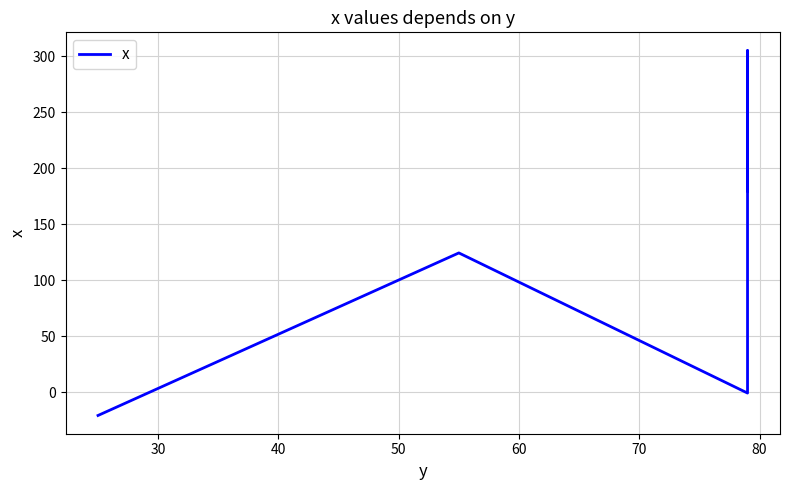

What is the sum of all values?

568.0